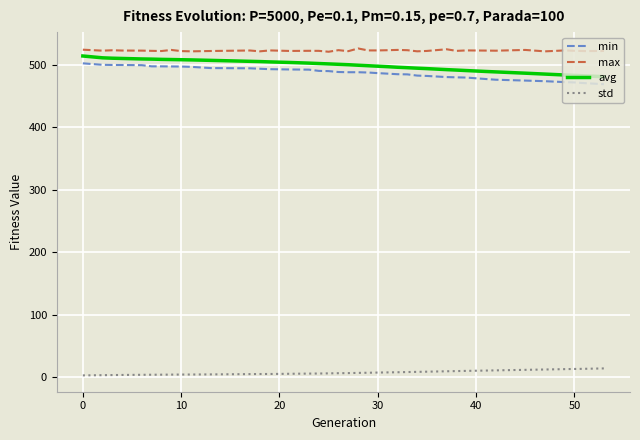

Which series has the largest total across all categories?

max